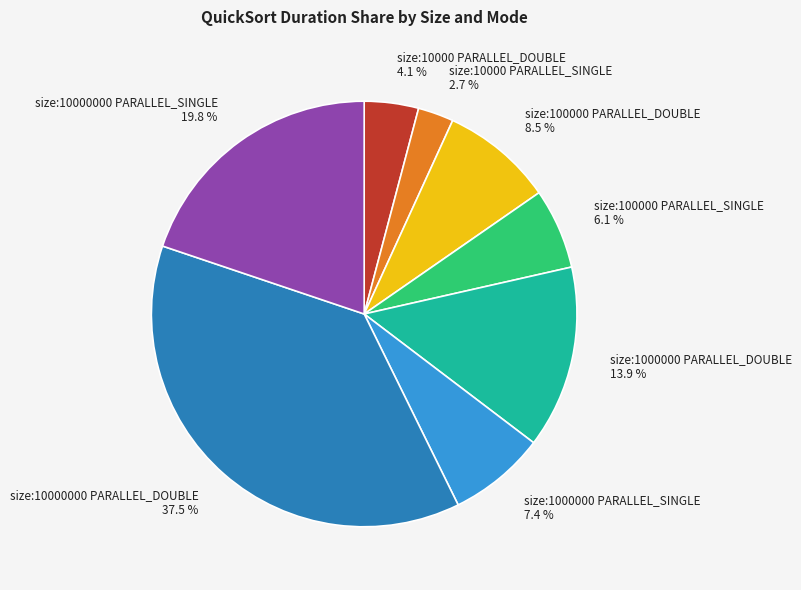

Which has a higher value, size:10000000 PARALLEL_DOUBLE or size:10000000 PARALLEL_SINGLE?

size:10000000 PARALLEL_DOUBLE